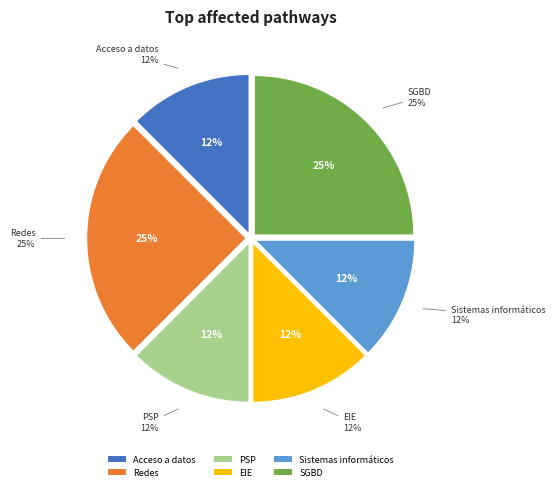

How many segments does this pie chart have?

6